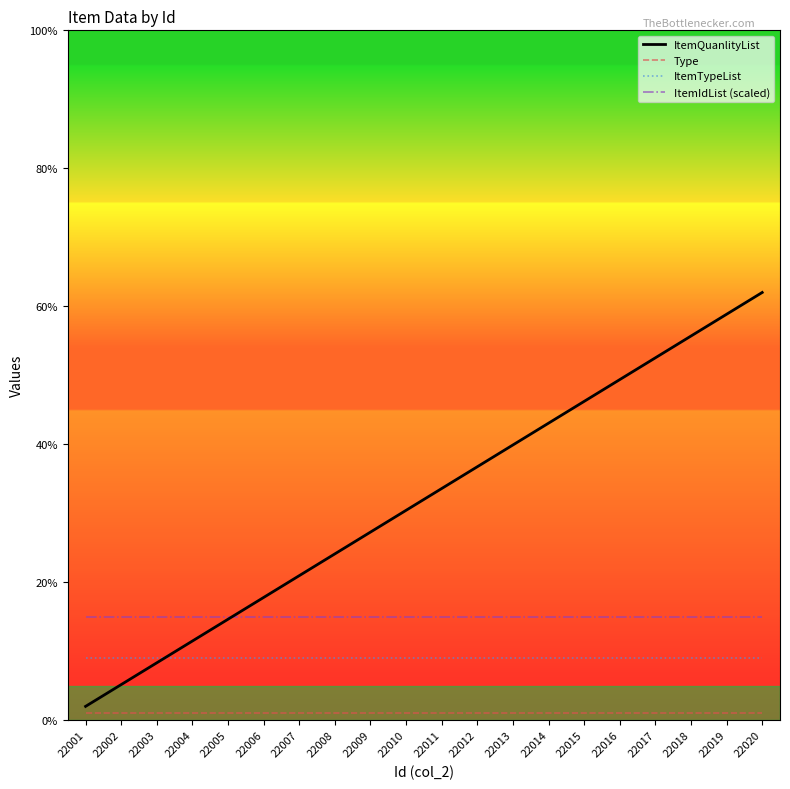

The value of ItemTypeList at 22003 is 12.1. True or false?

False